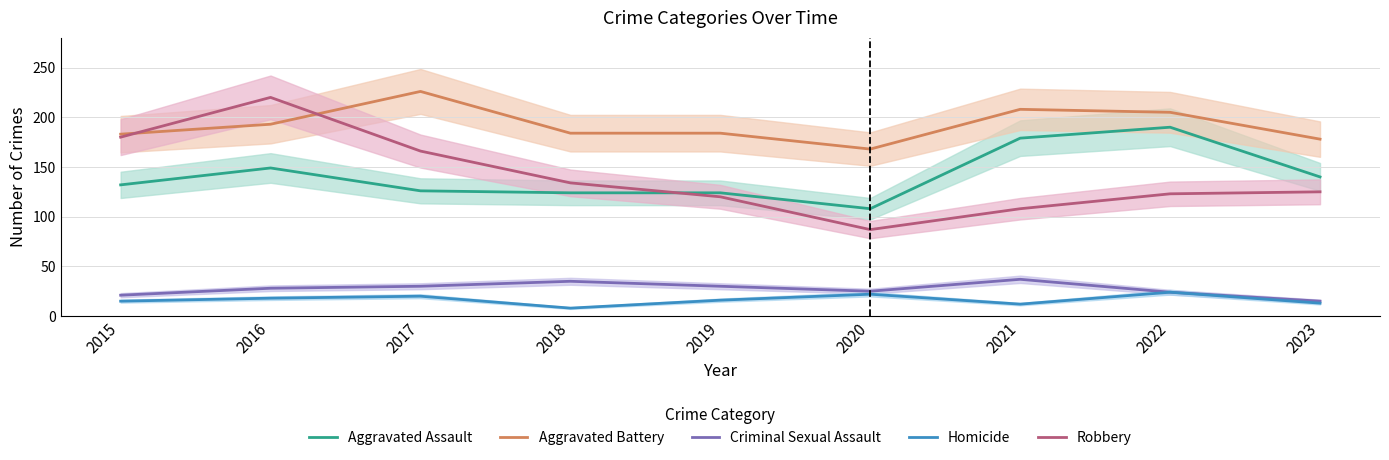

Where is the first local maximum for Homicide?

2017